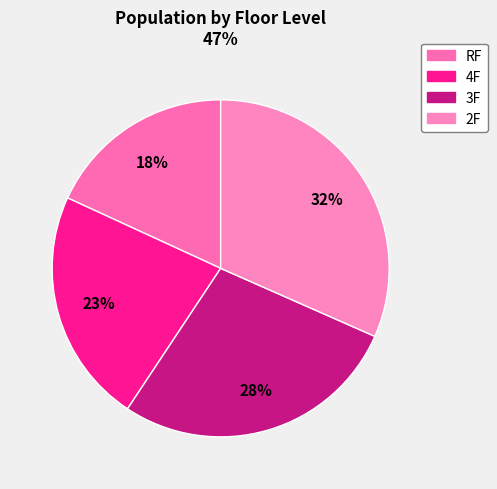

Which slice is the largest?

2F